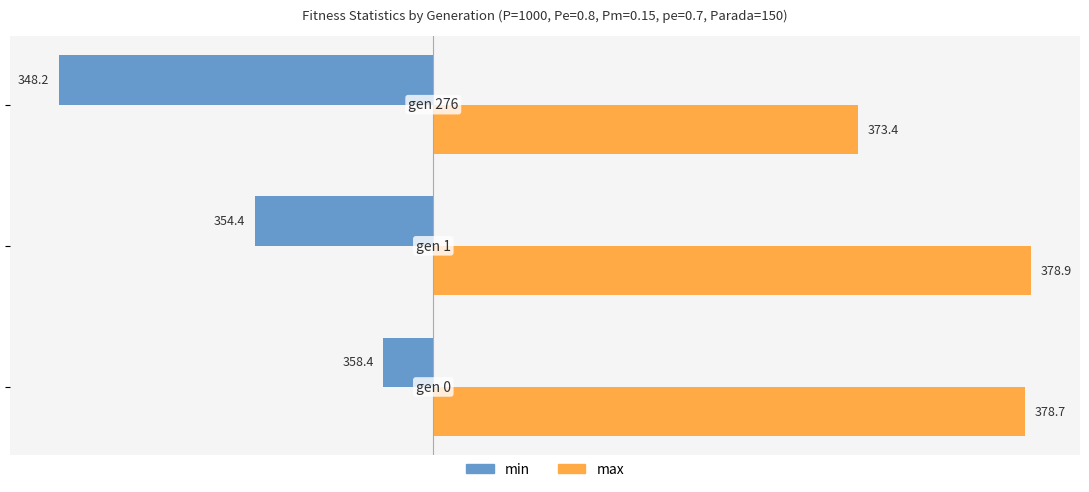

What are all the series names shown in the legend?

min, max